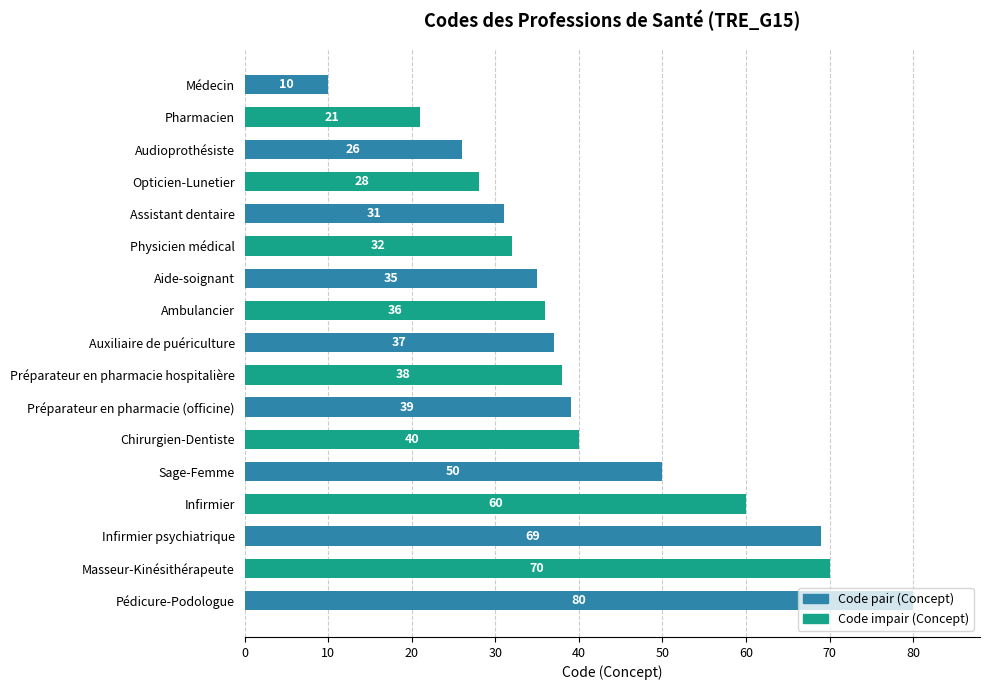

What is the greatest value displayed?

80